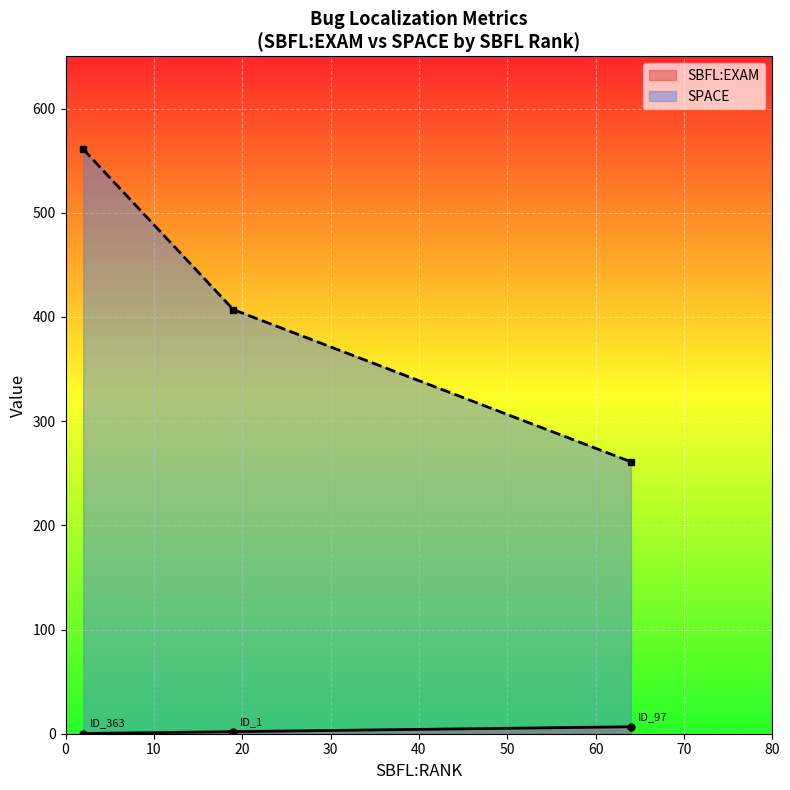

What are all the series names shown in the legend?

SBFL:EXAM, SPACE